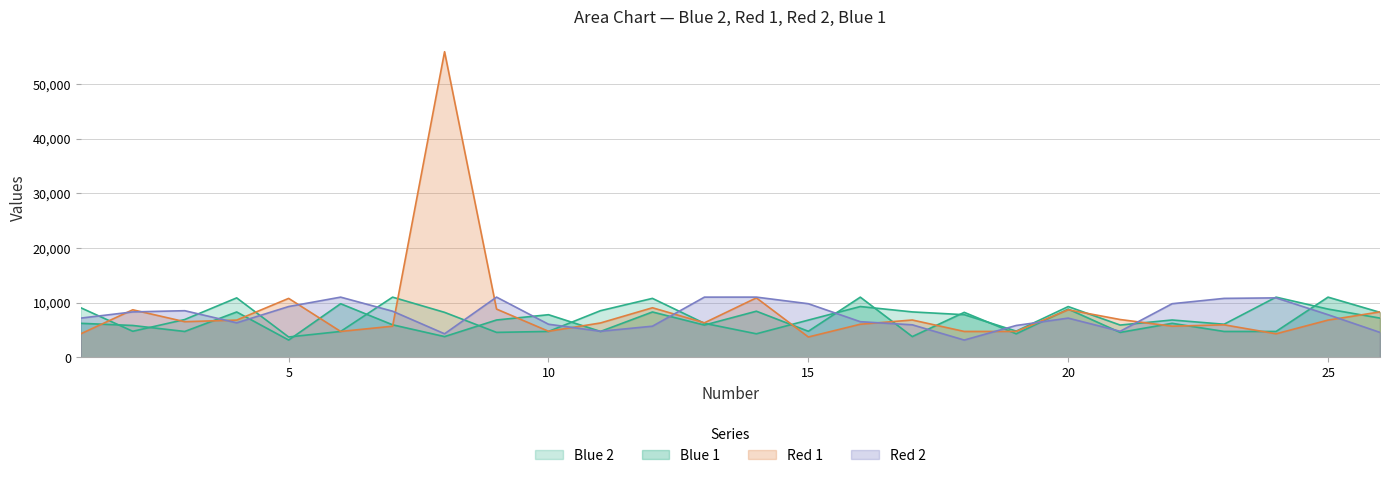

How many intersections are there between Blue 2 and Red 2?

12